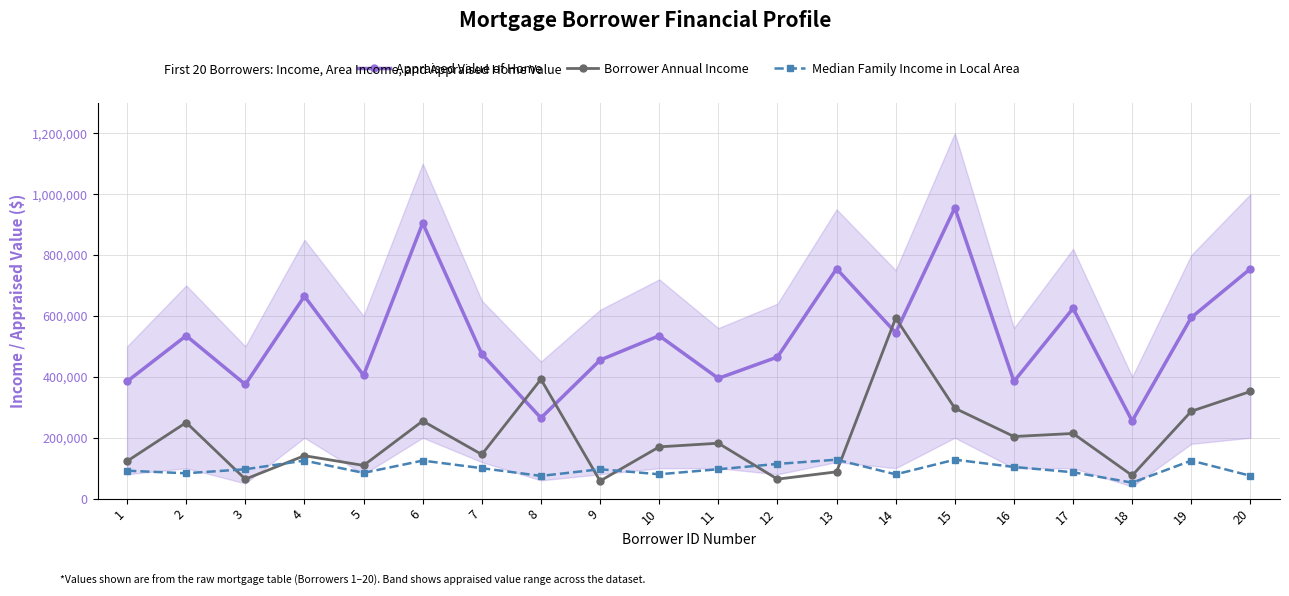

Rank the series by their maximum value, from highest to lowest.

Appraised Value of Home, Borrower Annual Income, Median Family Income in Local Area